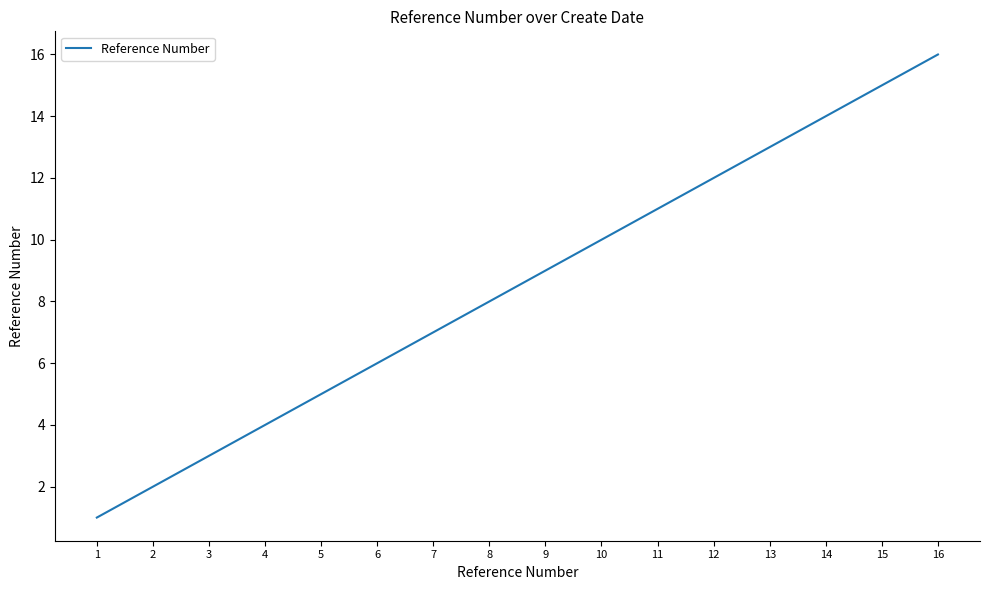

Is it true that the value at 4 is 4?

True